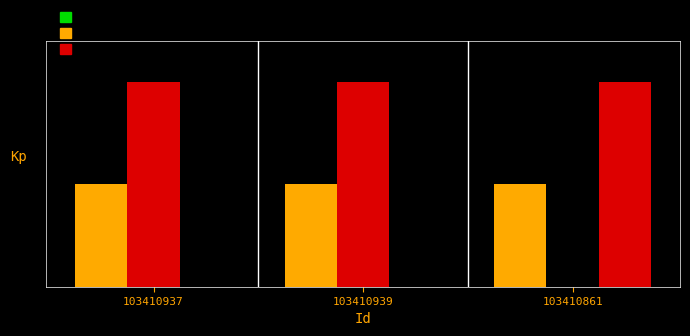

Are the bars horizontal?

No